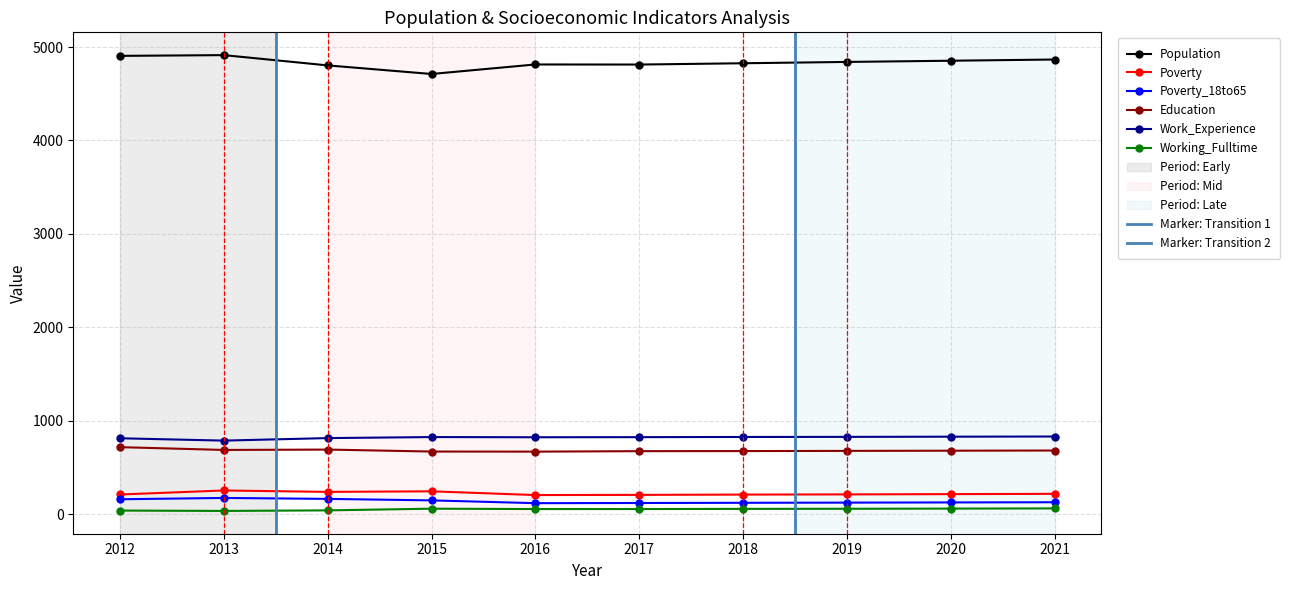

How many interior local valleys does the Poverty series have?

2